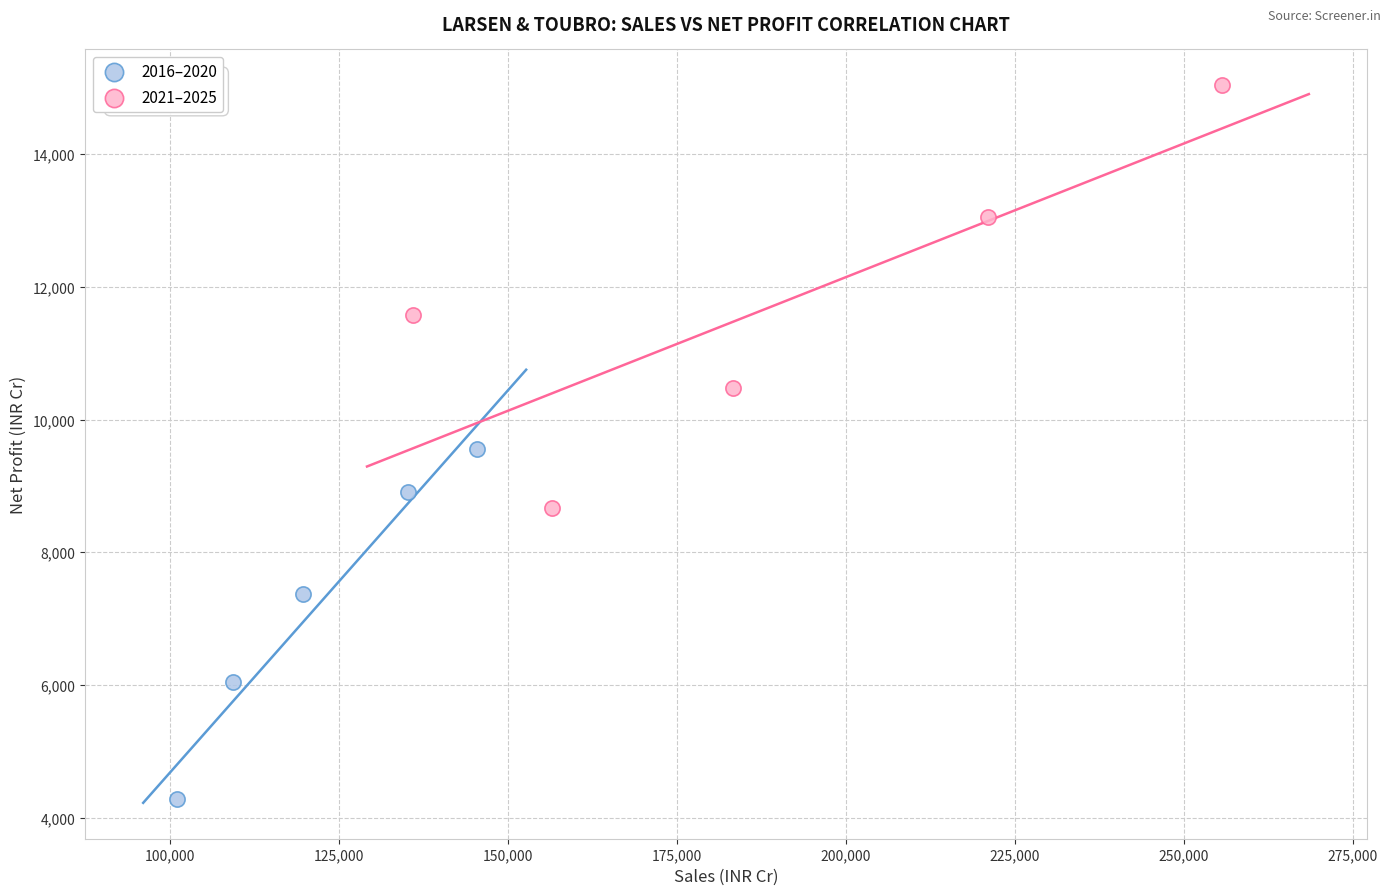

Which series reaches the minimum Y coordinate?

2016–2020